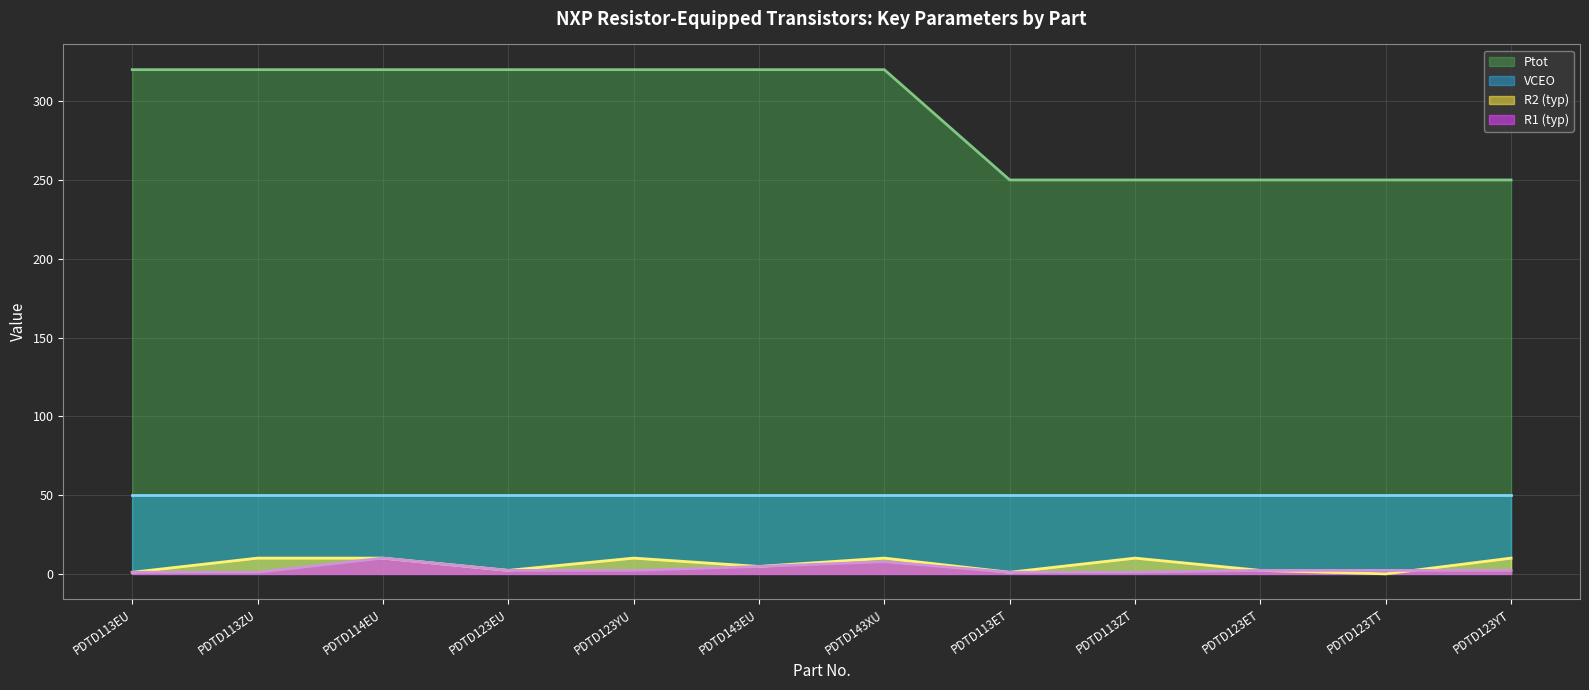

What are all the series names shown in the legend?

Ptot, VCEO, R2 (typ), R1 (typ)